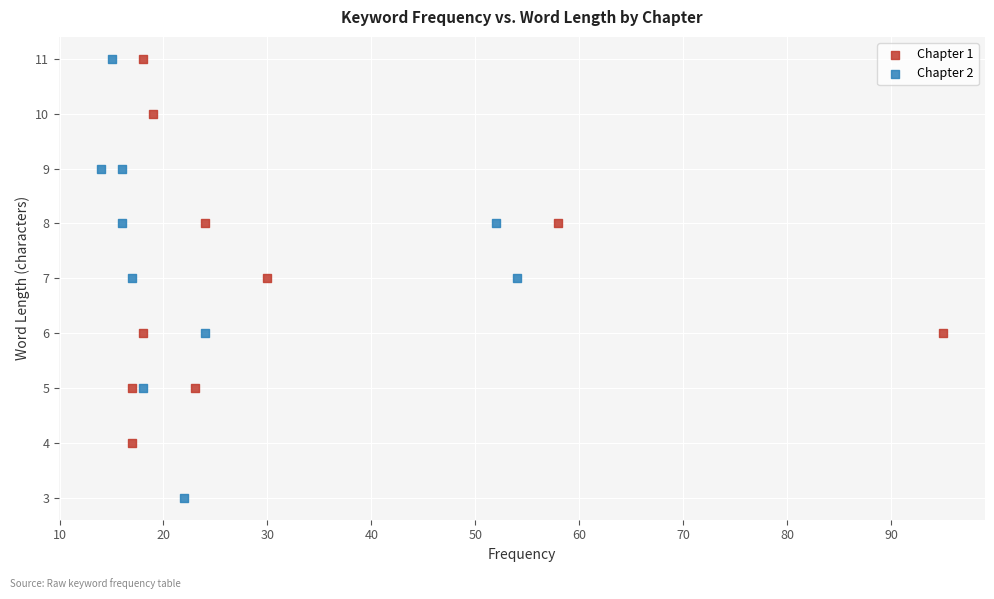

Which series reaches the minimum Y coordinate?

Chapter 2